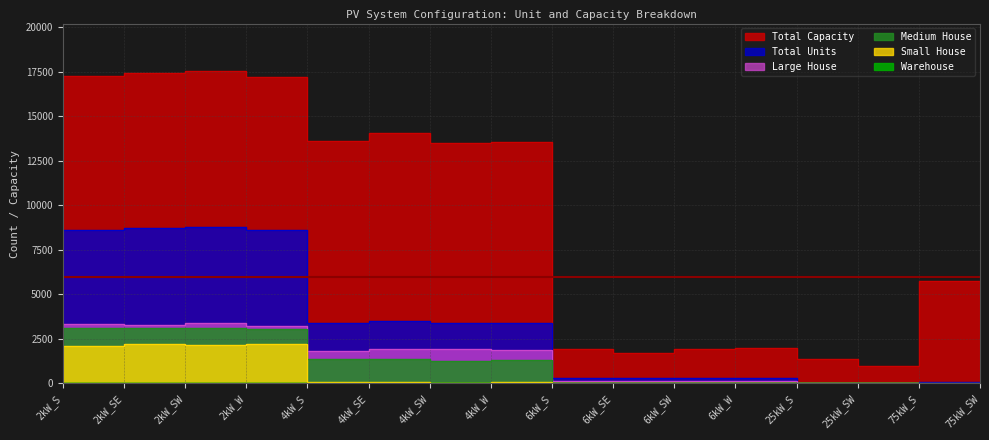

True or false: Large House has a value of 1383 at 2kW_W.

False